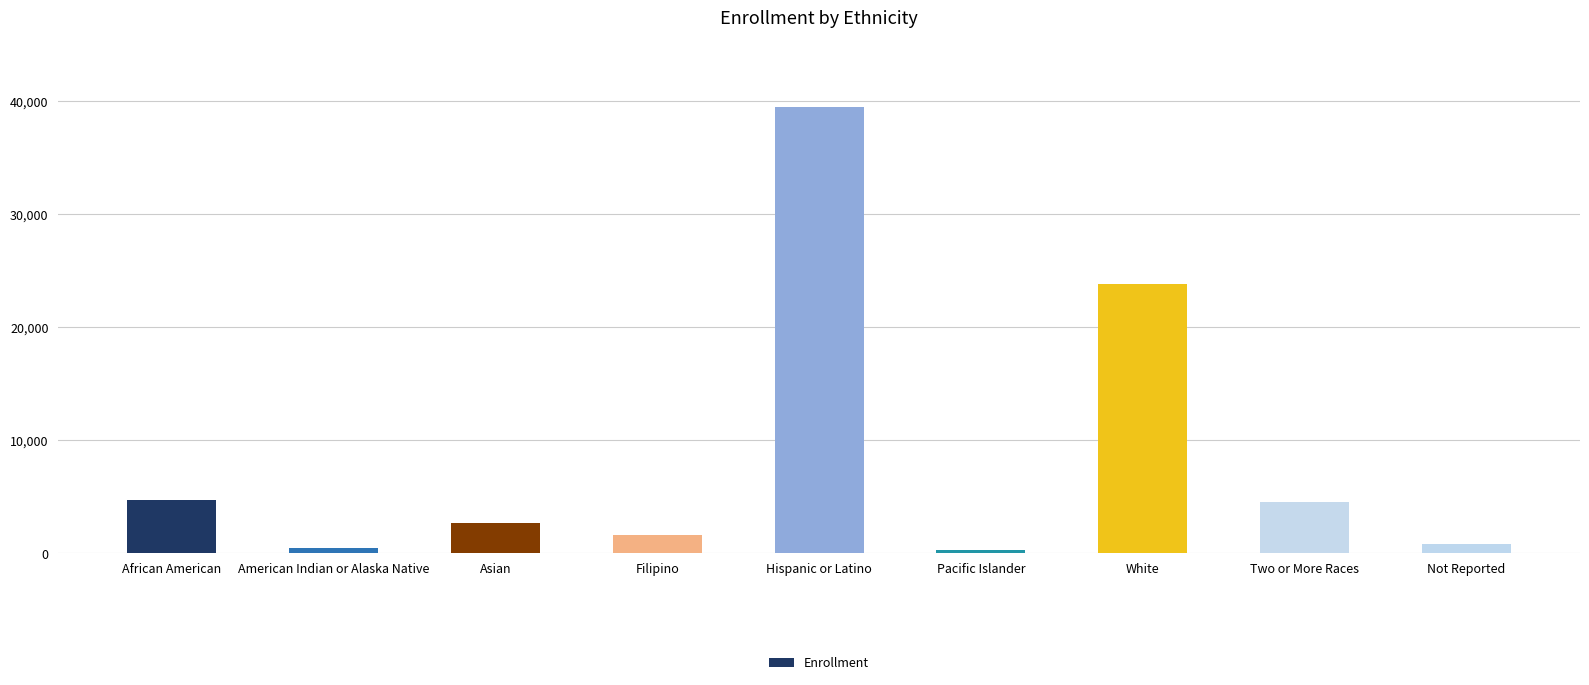

What is the maximum value shown in the chart?

39476